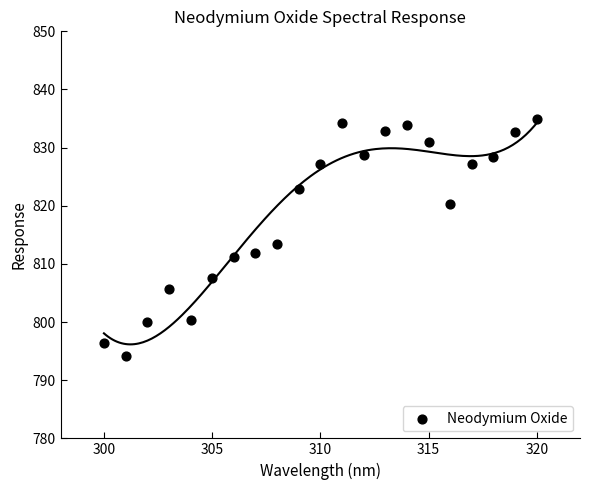

What is the range of Y values (max minus min)?

40.7